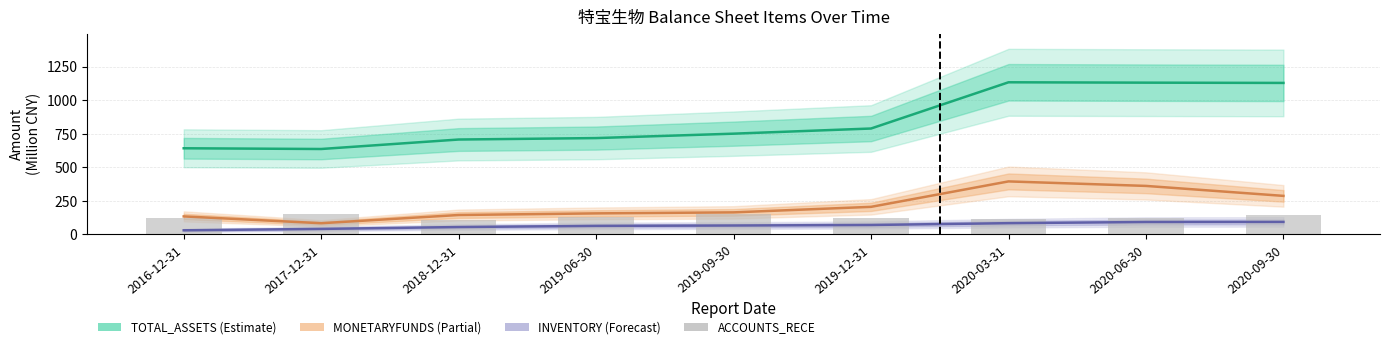

Where is the data nearest to the value 130?

2019-06-30